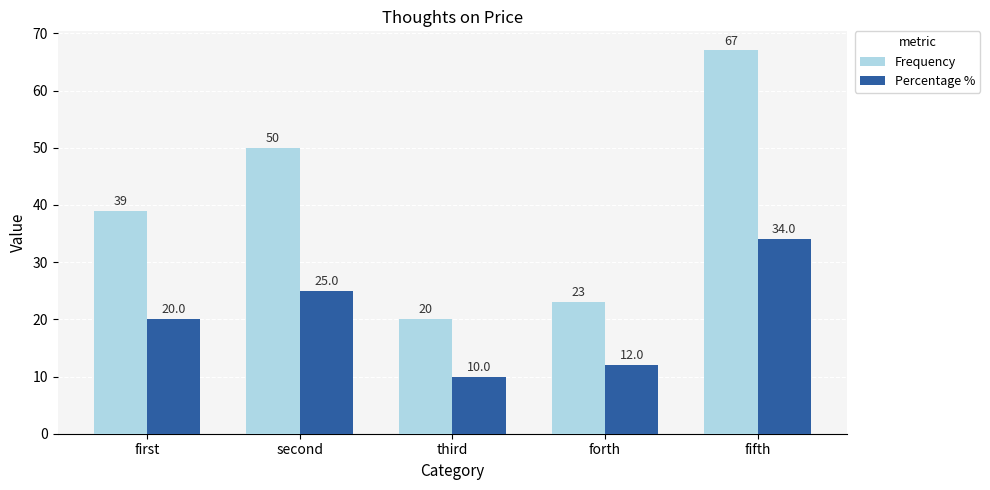

Rank the series at fifth from lowest to highest value.

Percentage %, Frequency